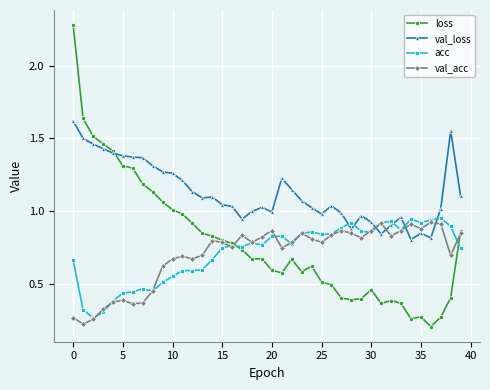

Which series has the widest spread of values?

loss